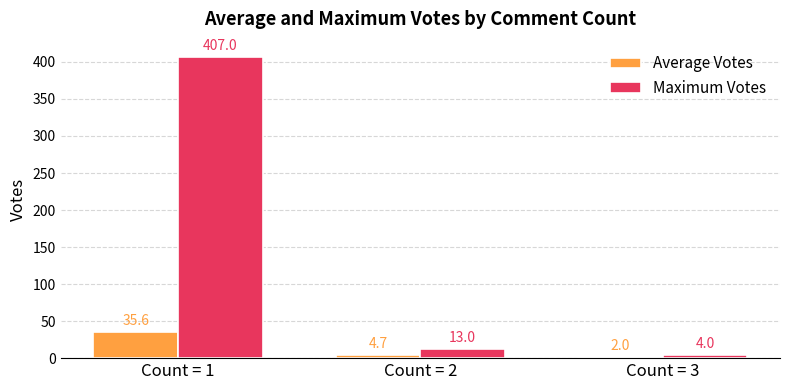

How many bars are there in each group?

2